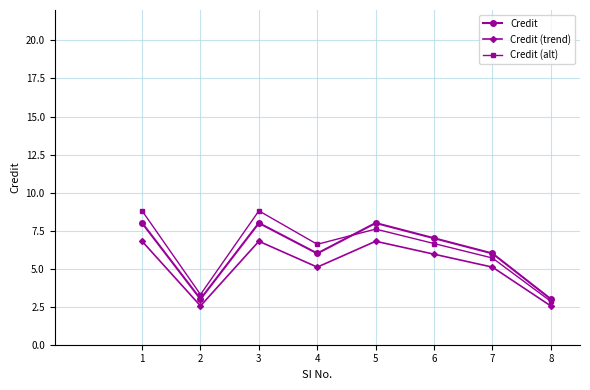

Is this an area chart (filled region under the line)?

No